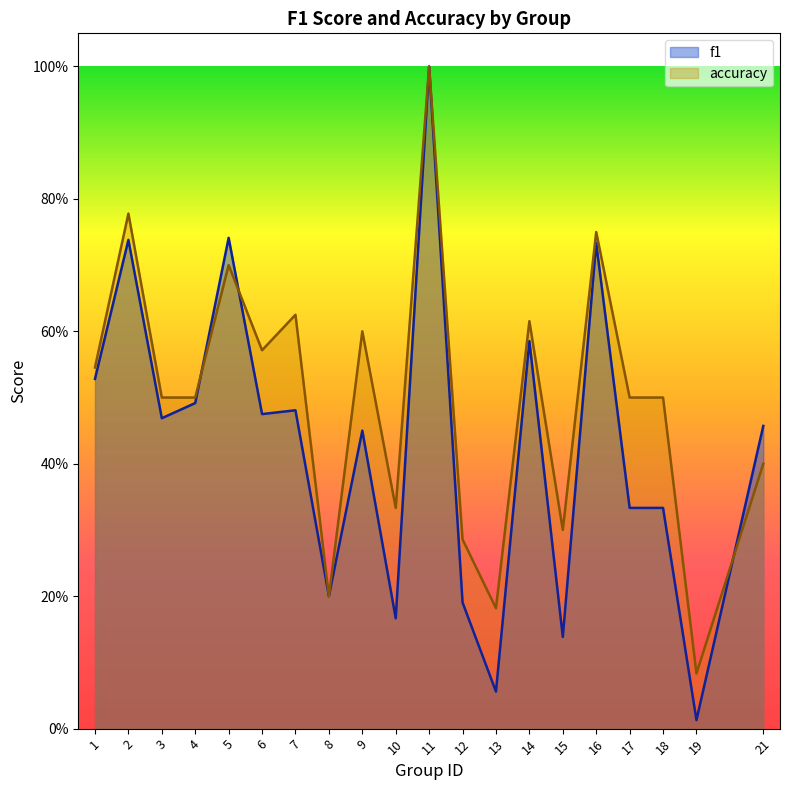

Reading left to right, list all the values displayed in this chart.

f1: 1=0.5	2=0.7	3=0.5	4=0.5	5=0.7	6=0.5	7=0.5	8=0.2	9=0.5	10=0.2	11=1.0	12=0.2	13=0.1	14=0.6	15=0.1	16=0.7	17=0.3	18=0.3	19=0.0	21=0.5
accuracy: 1=0.5	2=0.8	3=0.5	4=0.5	5=0.7	6=0.6	7=0.6	8=0.2	9=0.6	10=0.3	11=1.0	12=0.3	13=0.2	14=0.6	15=0.3	16=0.8	17=0.5	18=0.5	19=0.1	21=0.4